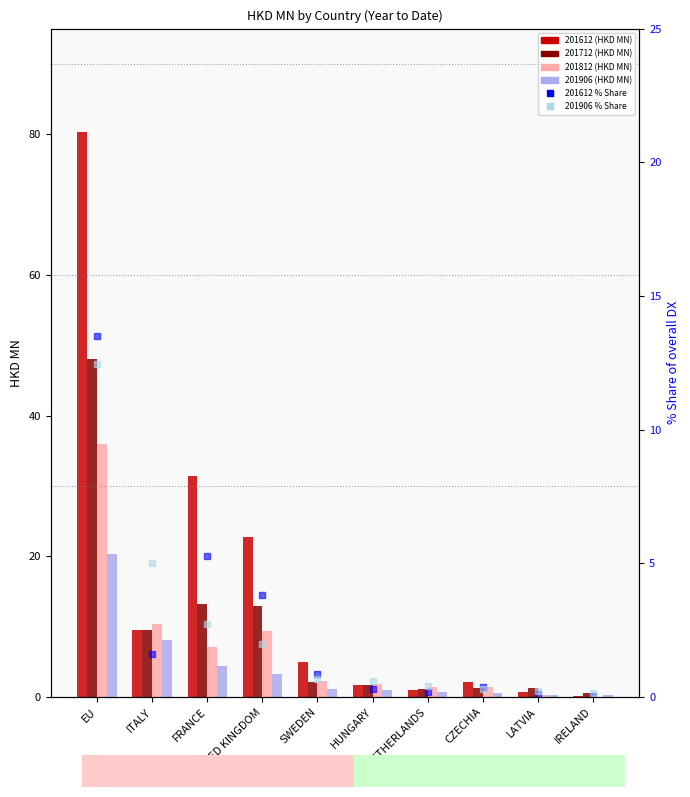

What is the label of the 2nd bar from the right?

LATVIA